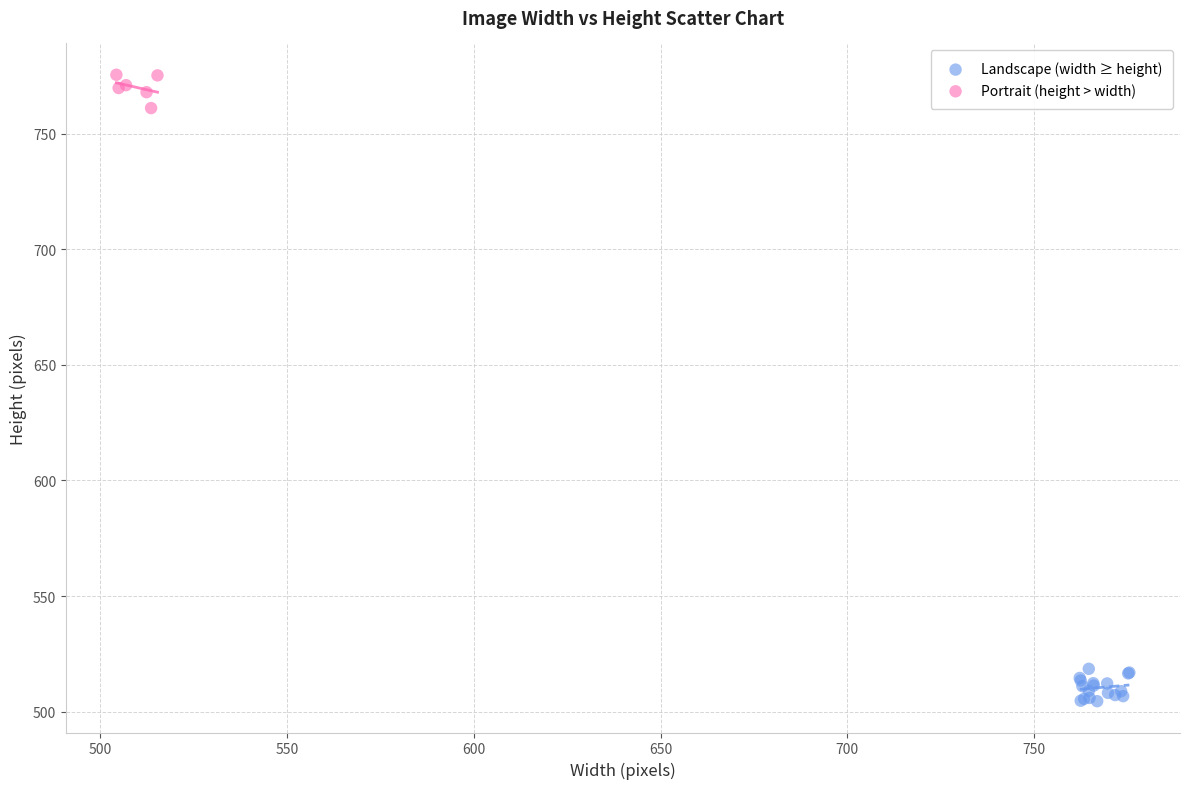

What are all the series names shown in the legend?

Landscape (width ≥ height), Portrait (height > width)